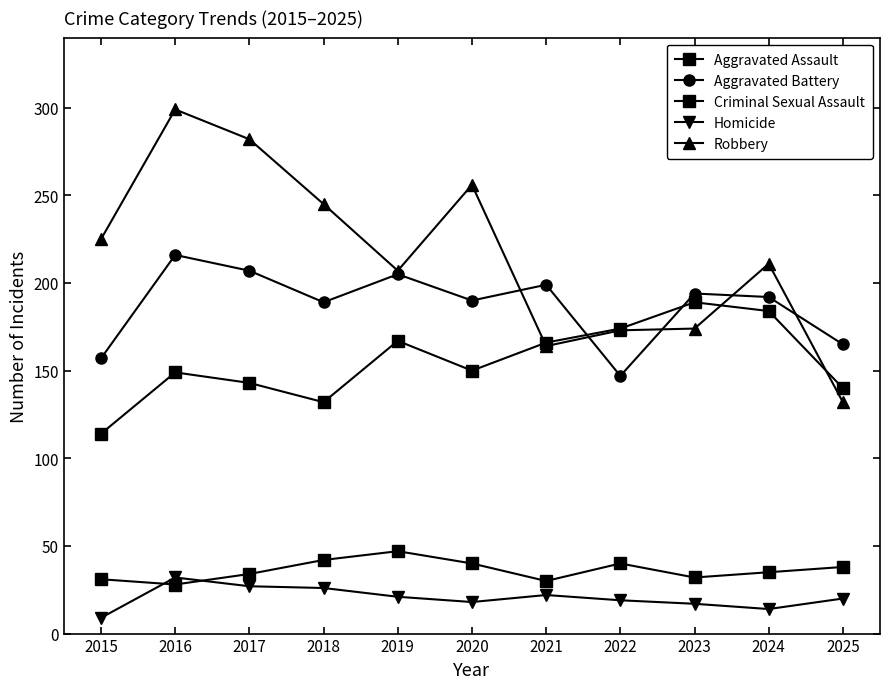

What is the value of the Aggravated Battery point at the 8th from the left?

147